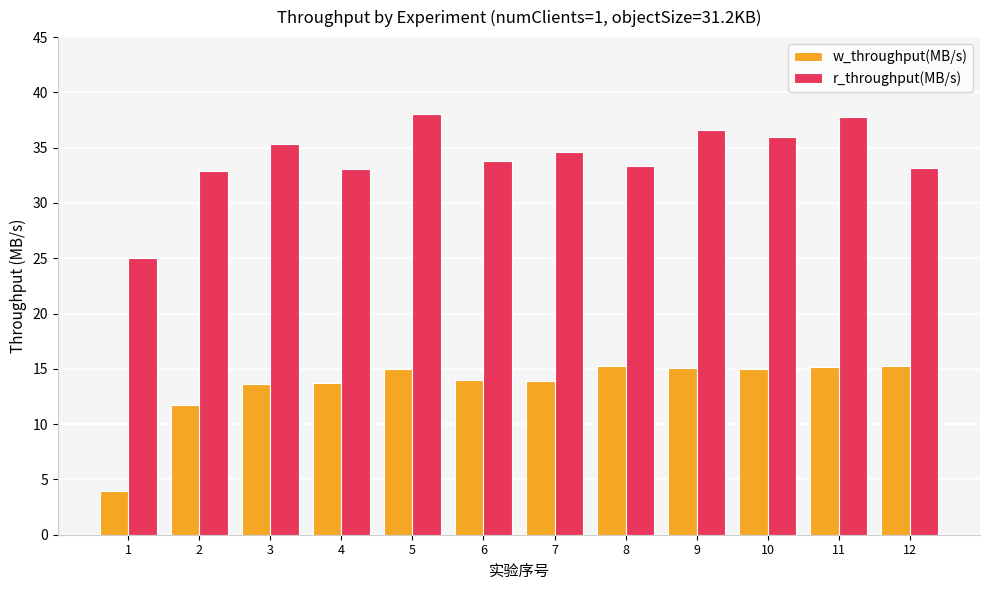

Which series has the widest spread of values?

r_throughput(MB/s)